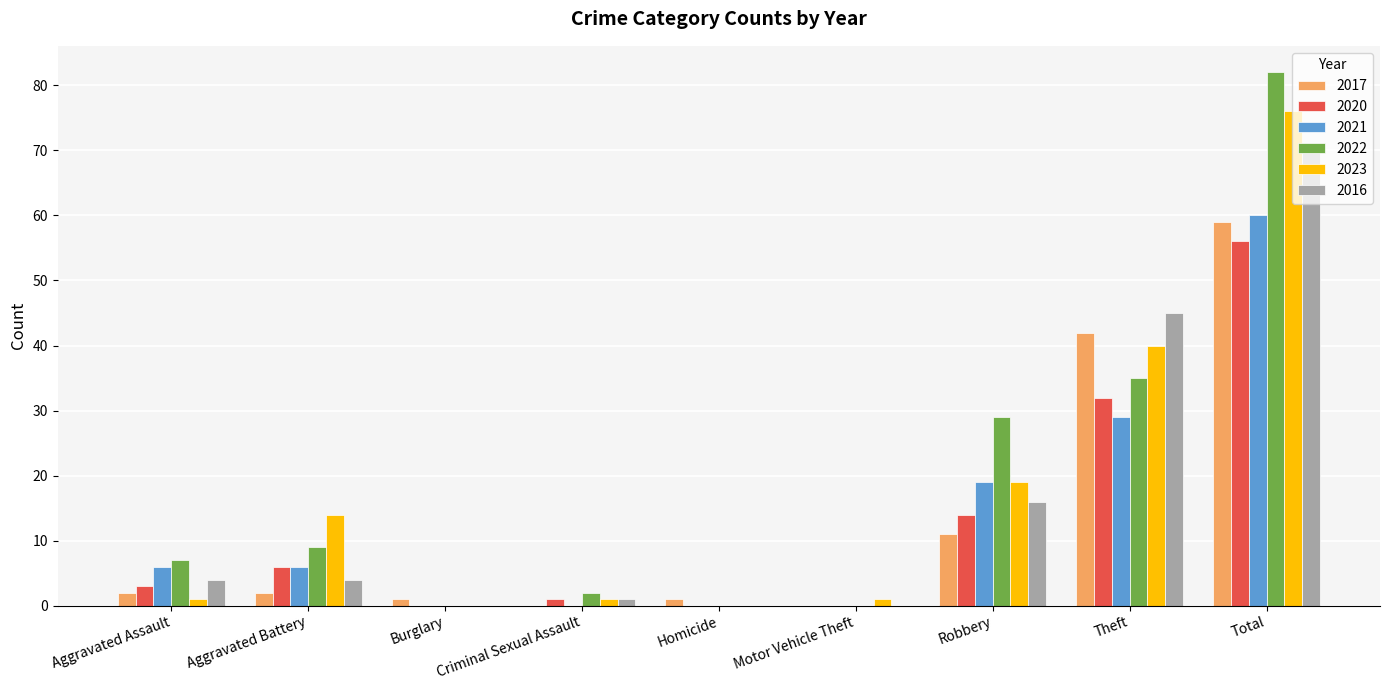

What is the sum of the 2021 values at Robbery and Aggravated Battery?

25